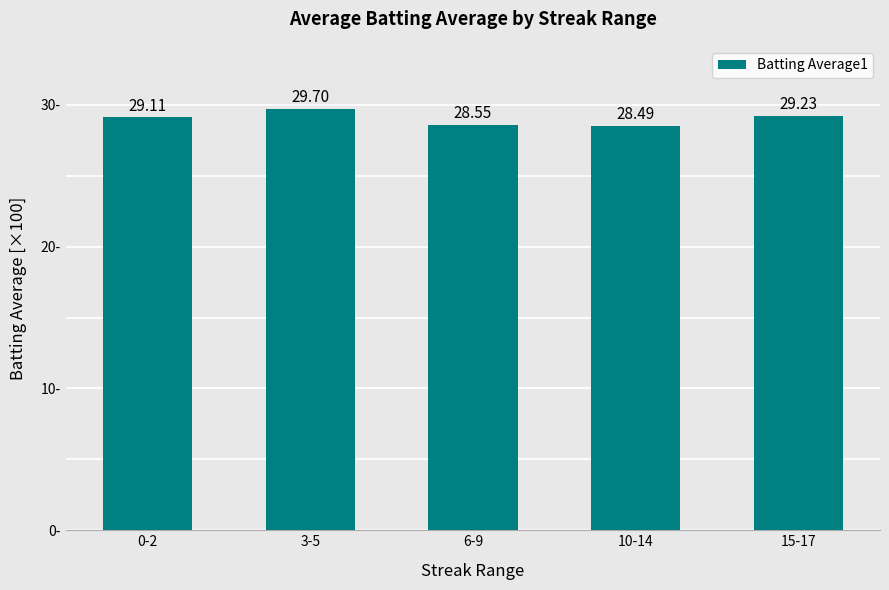

What position from the left is 0-2?

1